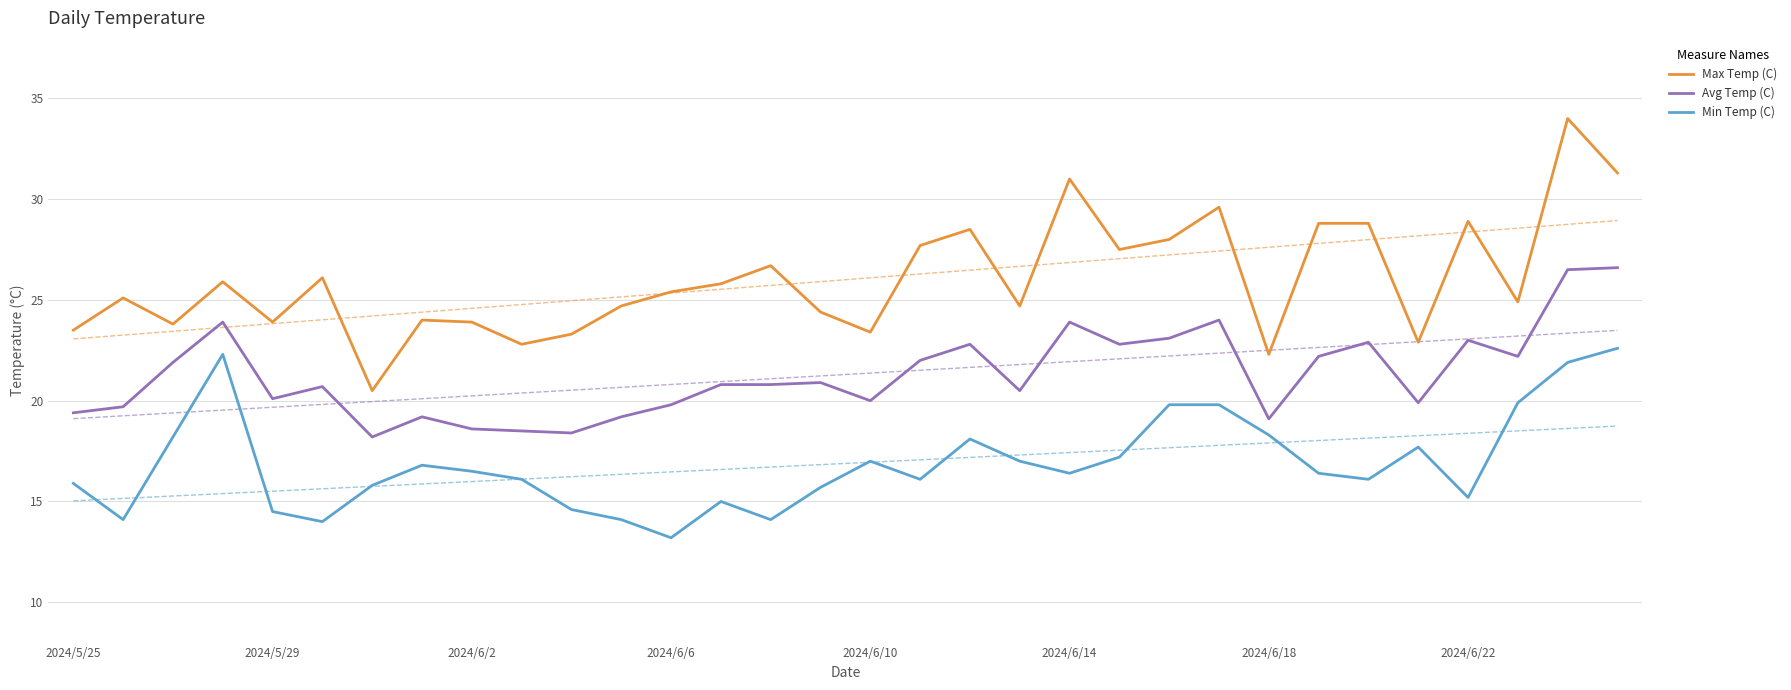

List the series in order of their peak value, lowest first.

Min Temp (C), Avg Temp (C), Max Temp (C)